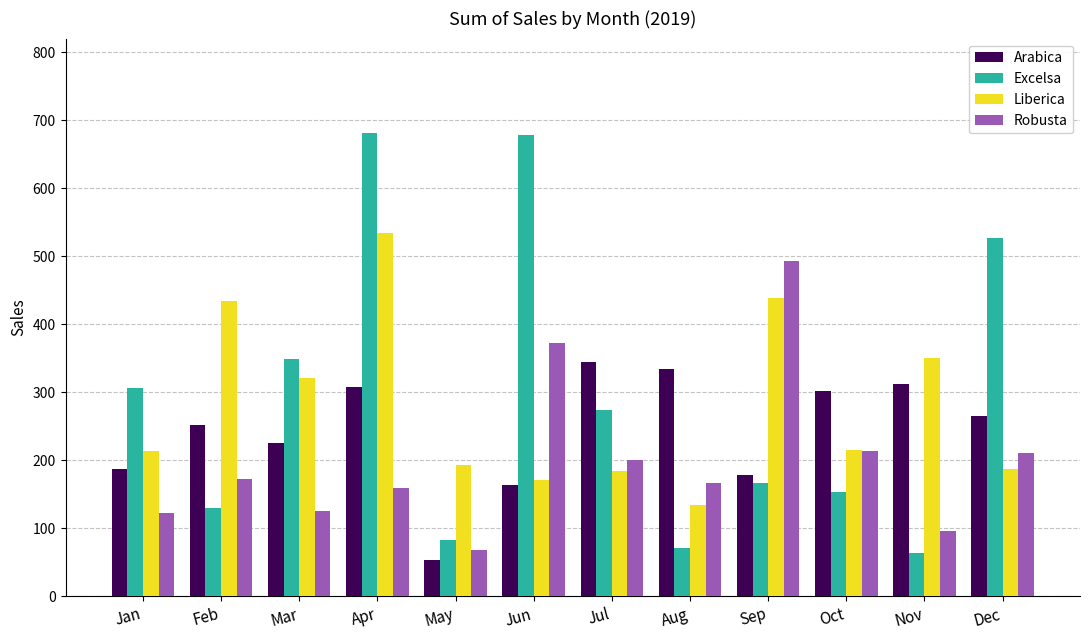

How many groups of bars are there?

12